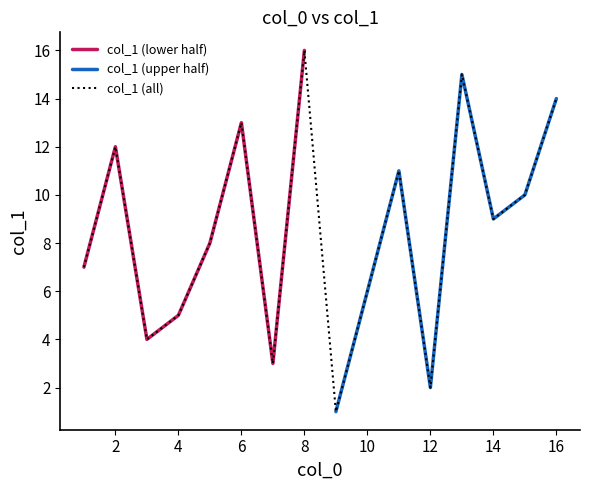

What is the sum of all values?

136